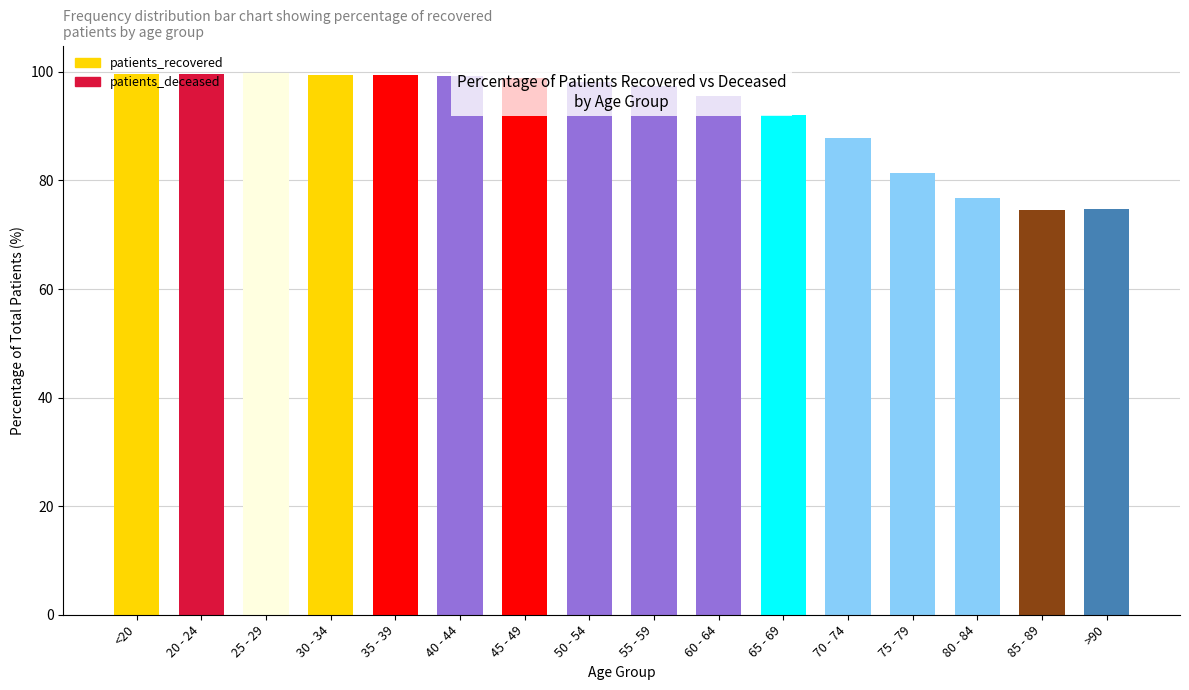

How many data points are above 98?

8